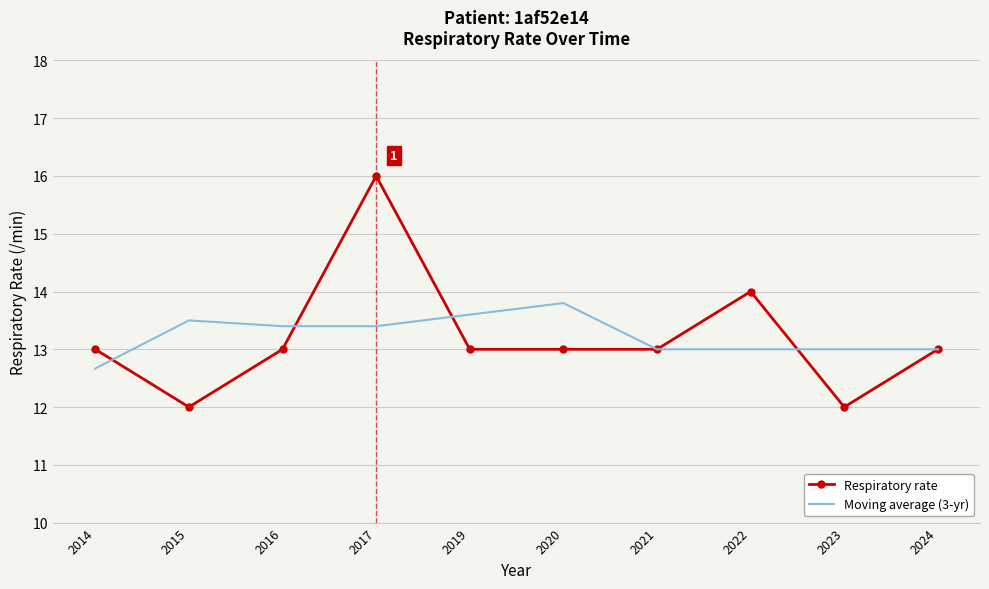

What is the sum of the Moving average (3-yr) values at 2021 and 2022?

26.0